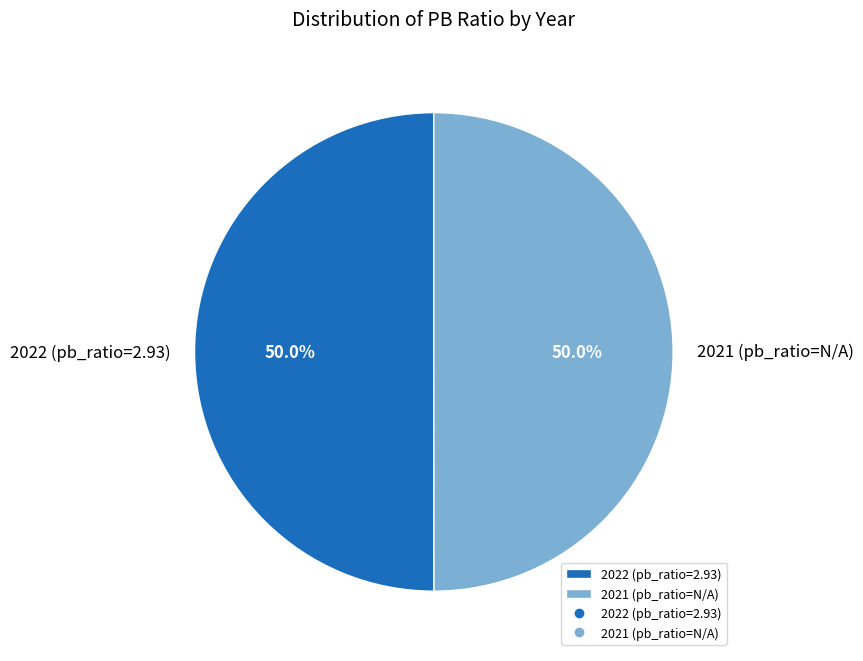

What is the total percentage of 2022 (pb_ratio=2.93) and 2021 (pb_ratio=N/A)?

100.0%